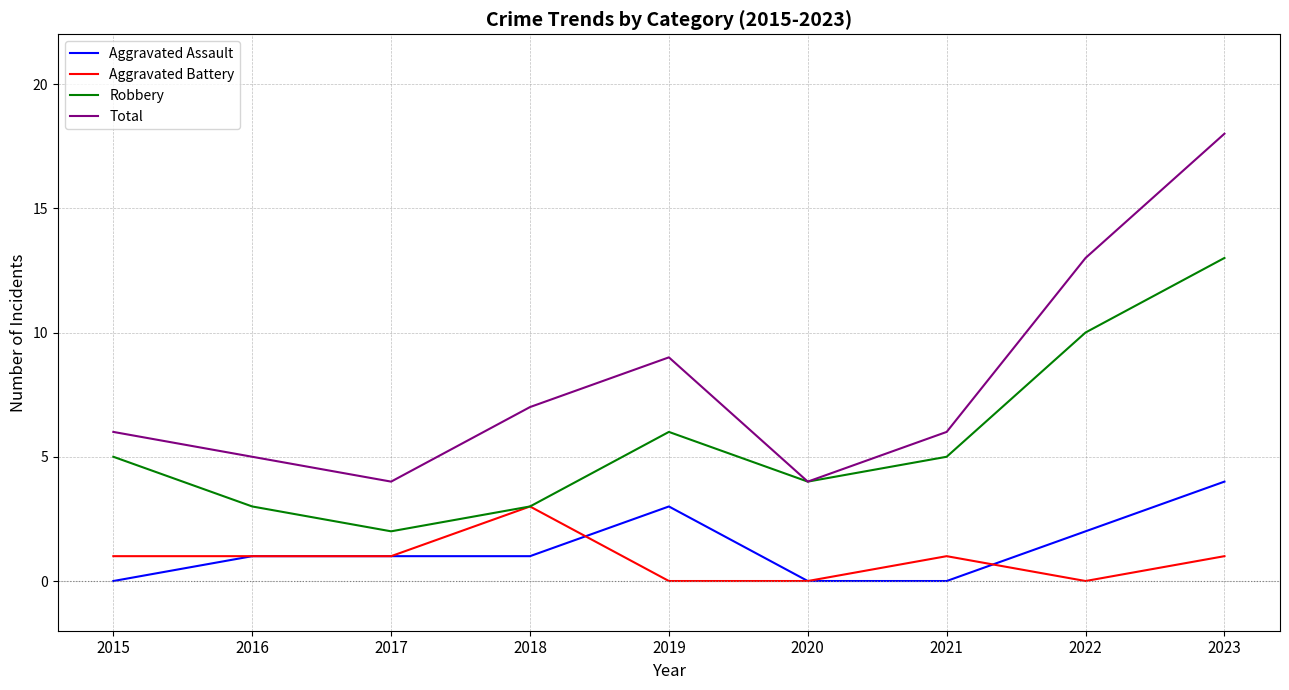

How many categories are shown in the chart?

9